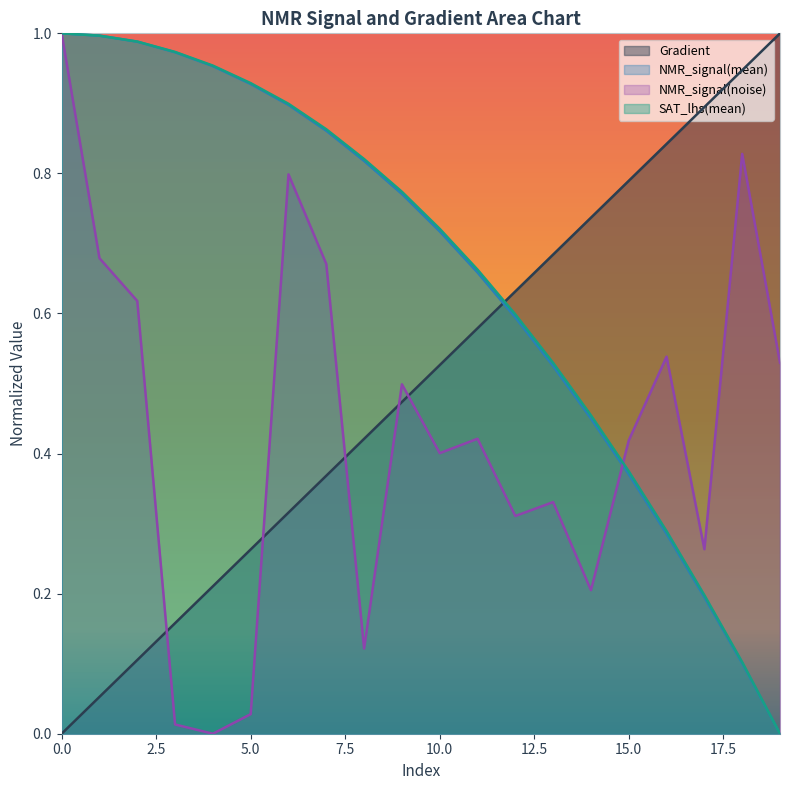

What is the average value of the Gradient series?

0.5